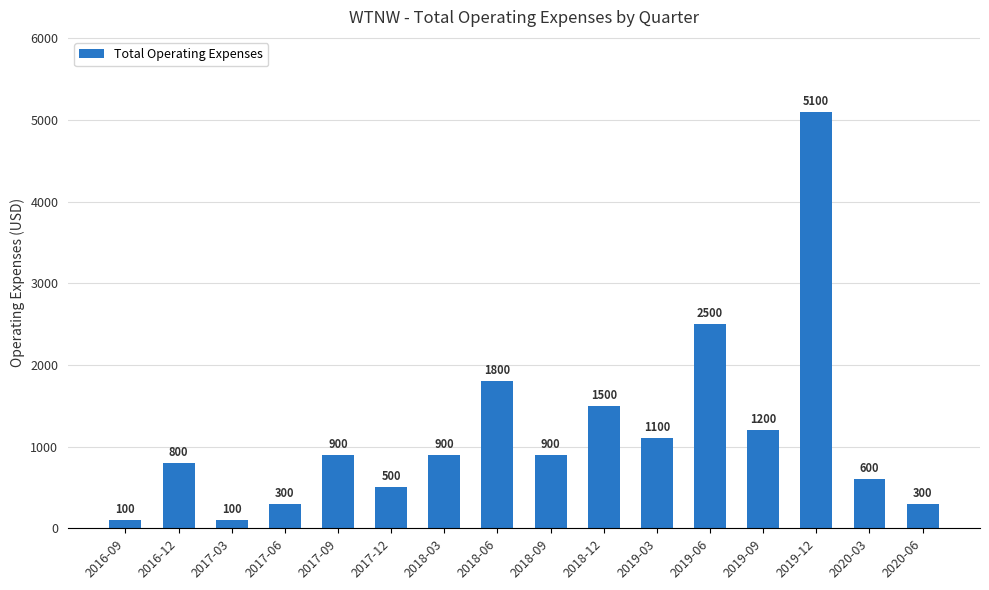

True or false: the data shows 900 at 2018-03.

True